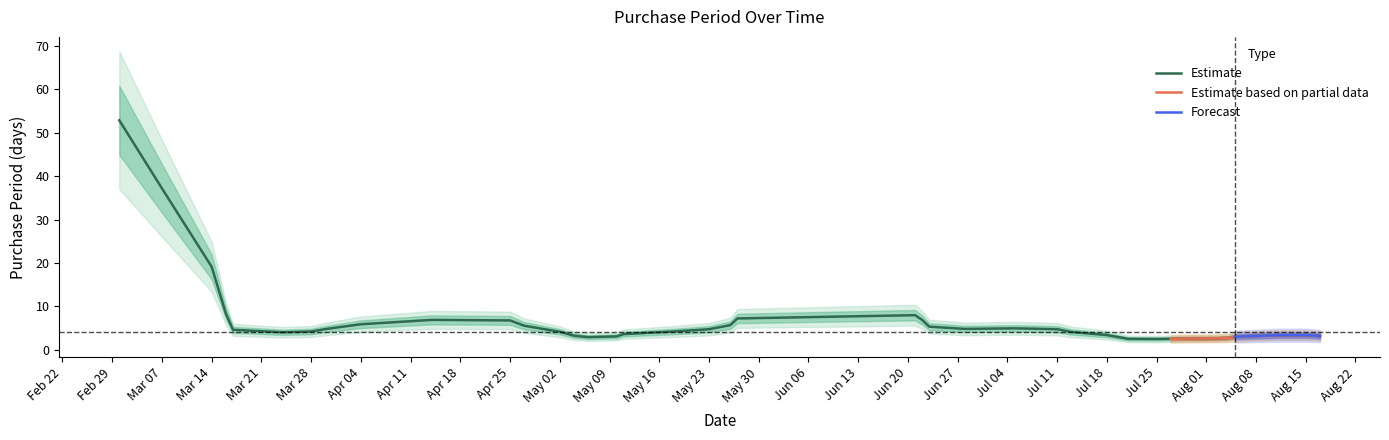

The value of Estimate at Jul 11 is 8.1. True or false?

False